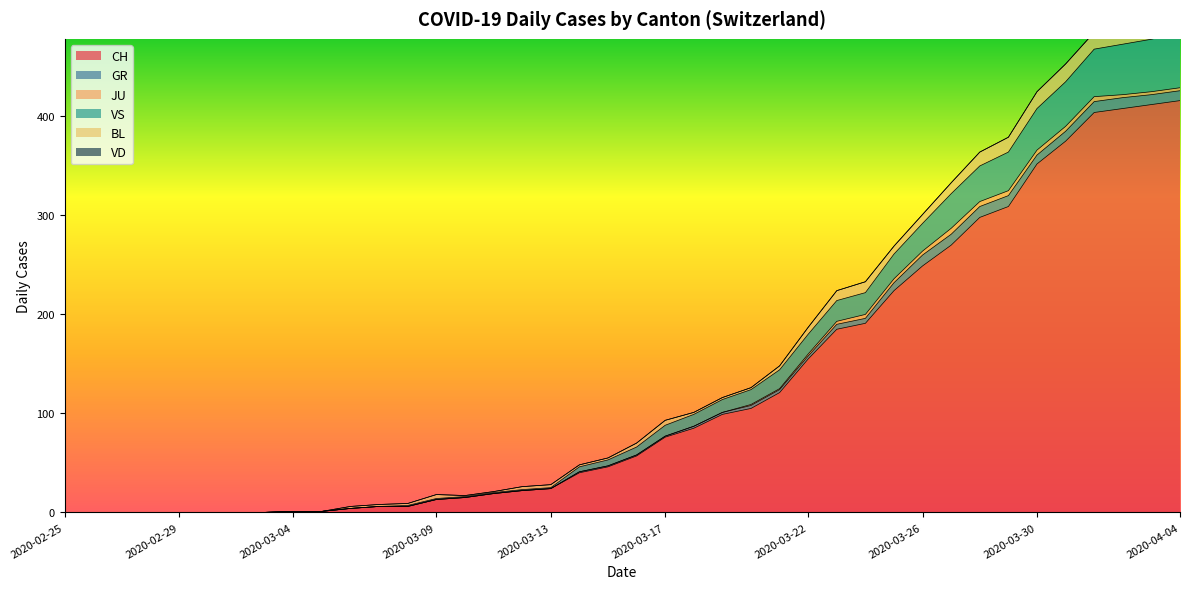

After their last crossing, which series has the higher values: BL or VS?

VS